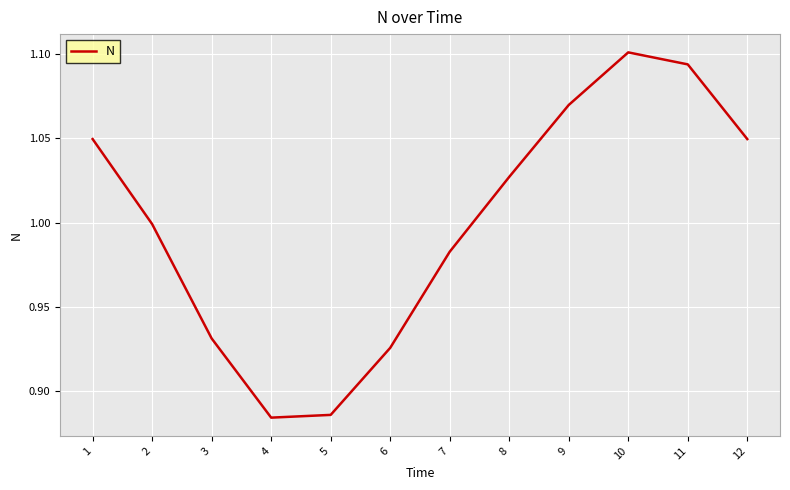

At which category does the chart reach its peak across all series?

10